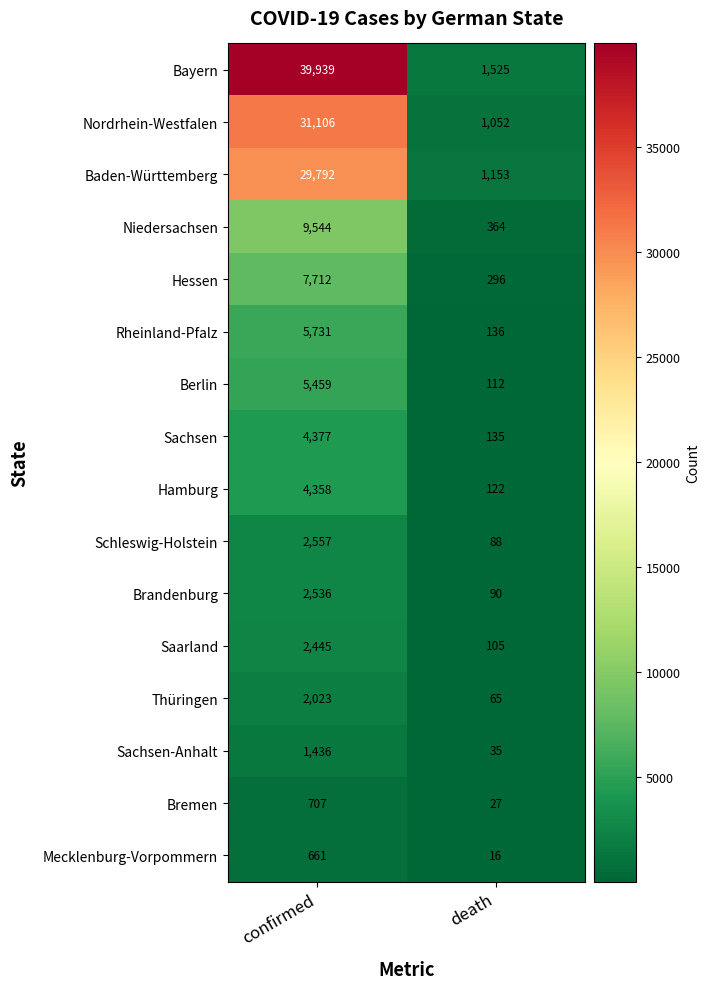

The value of Nordrhein-Westfalen at death is 1052. True or false?

True